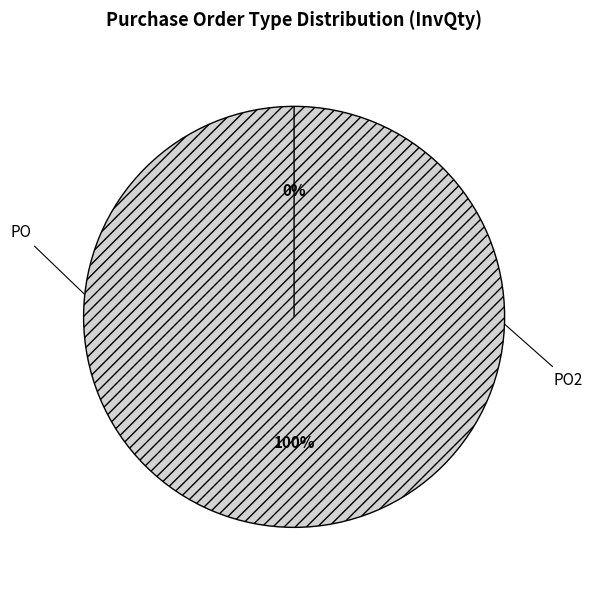

How many slices are in this pie chart?

2